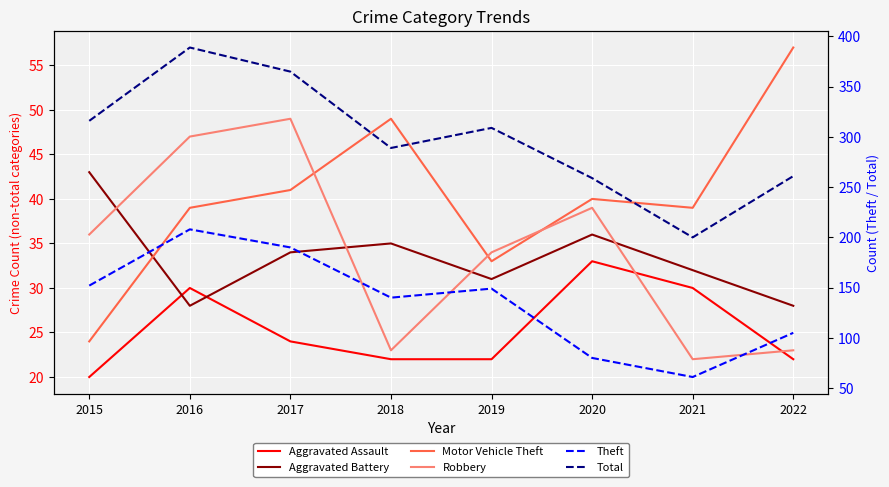

At which label does Theft reach its minimum?

2021